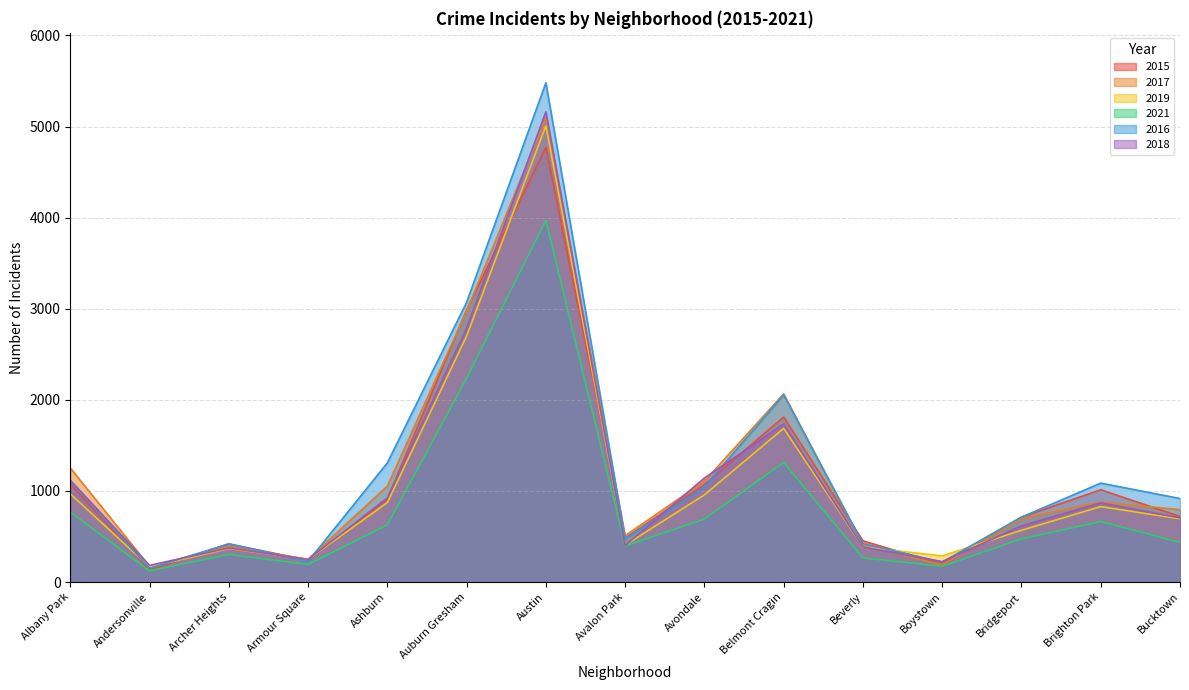

What is the difference between the 2016 values at Andersonville and Bridgeport?

562